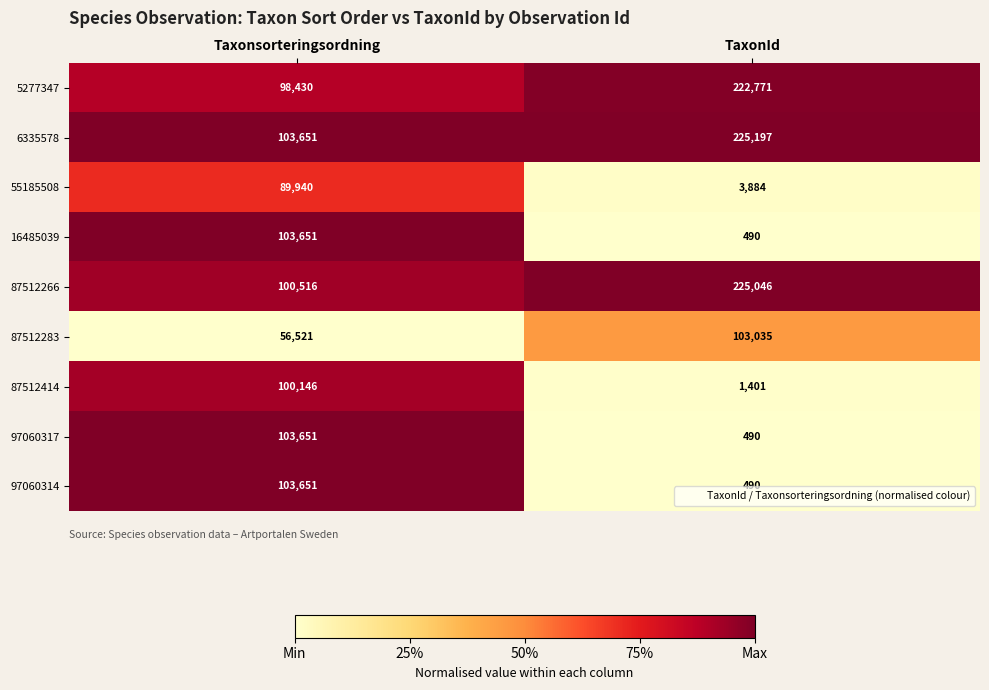

What is the highest value of the 97060317 series?

103651